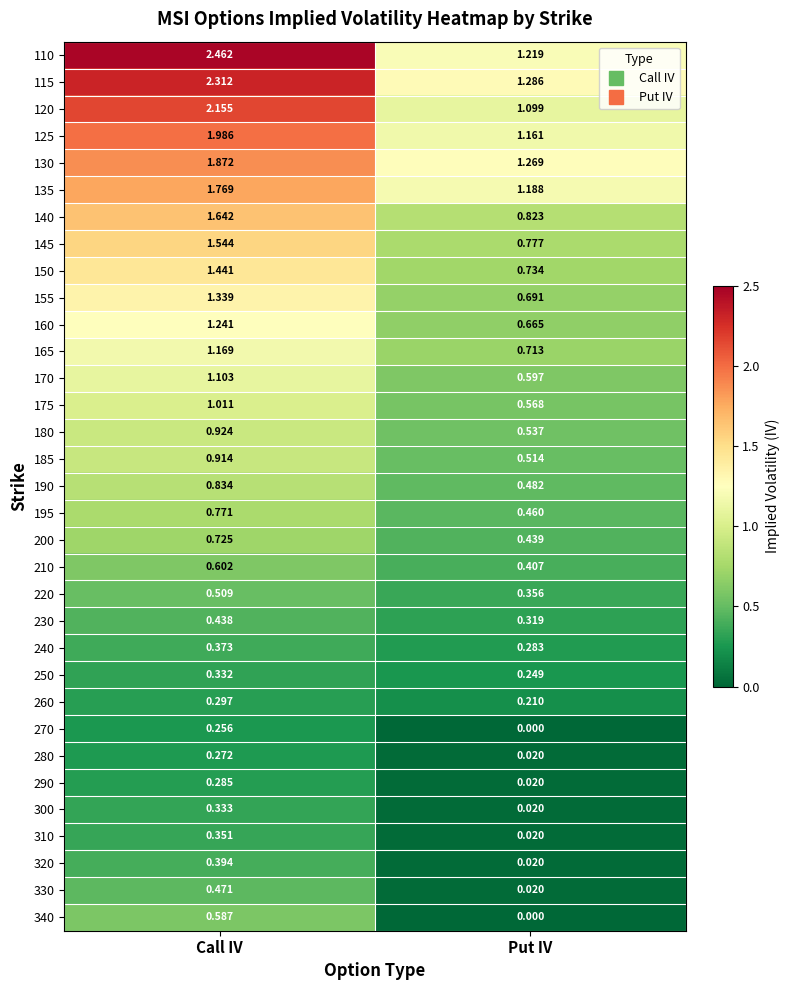

Which category has the highest value in the 200 series?

Call IV